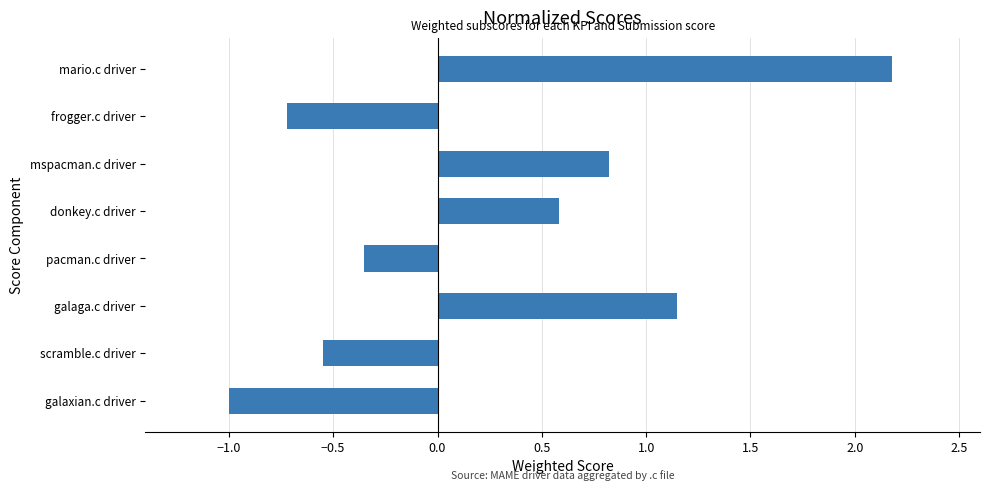

How many values are below zero?

4